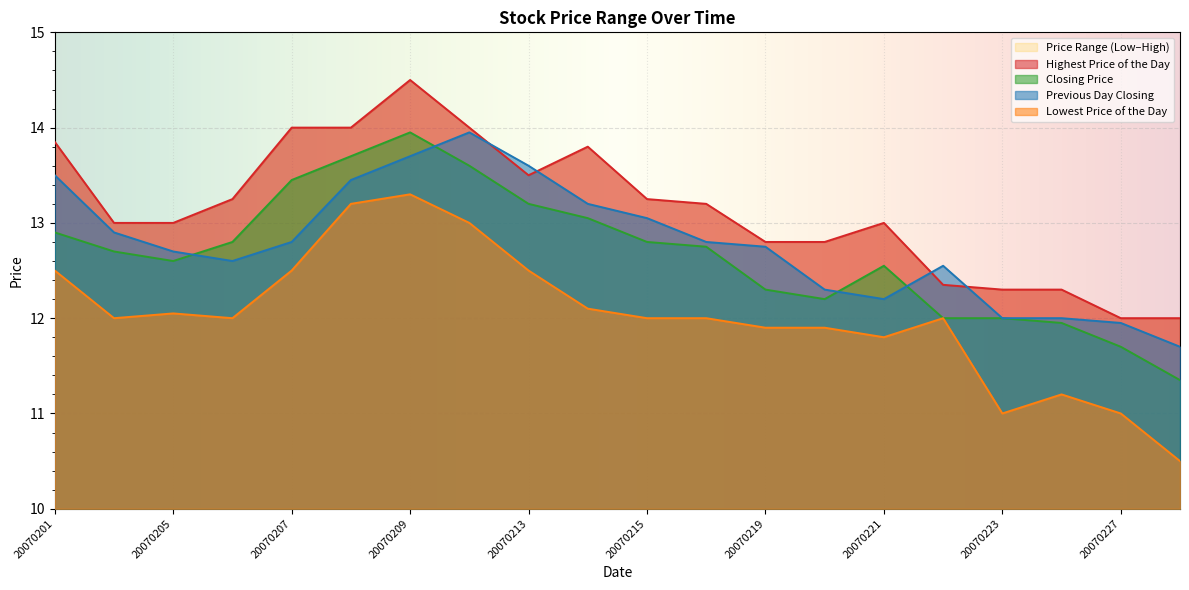

At which category does the chart reach its peak across all series?

20070209